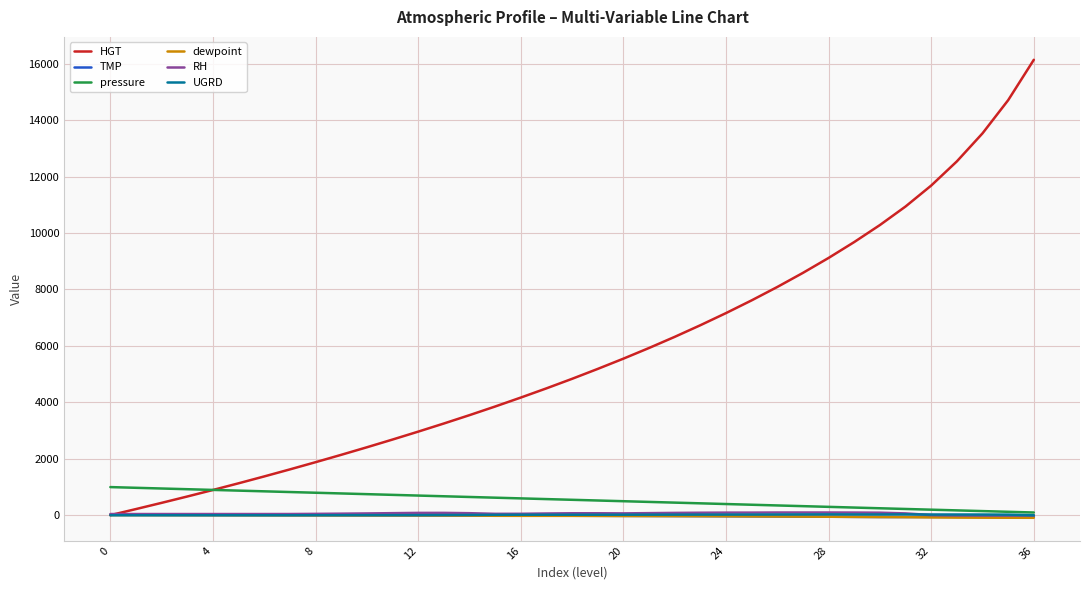

How many times do UGRD and TMP cross each other?

1